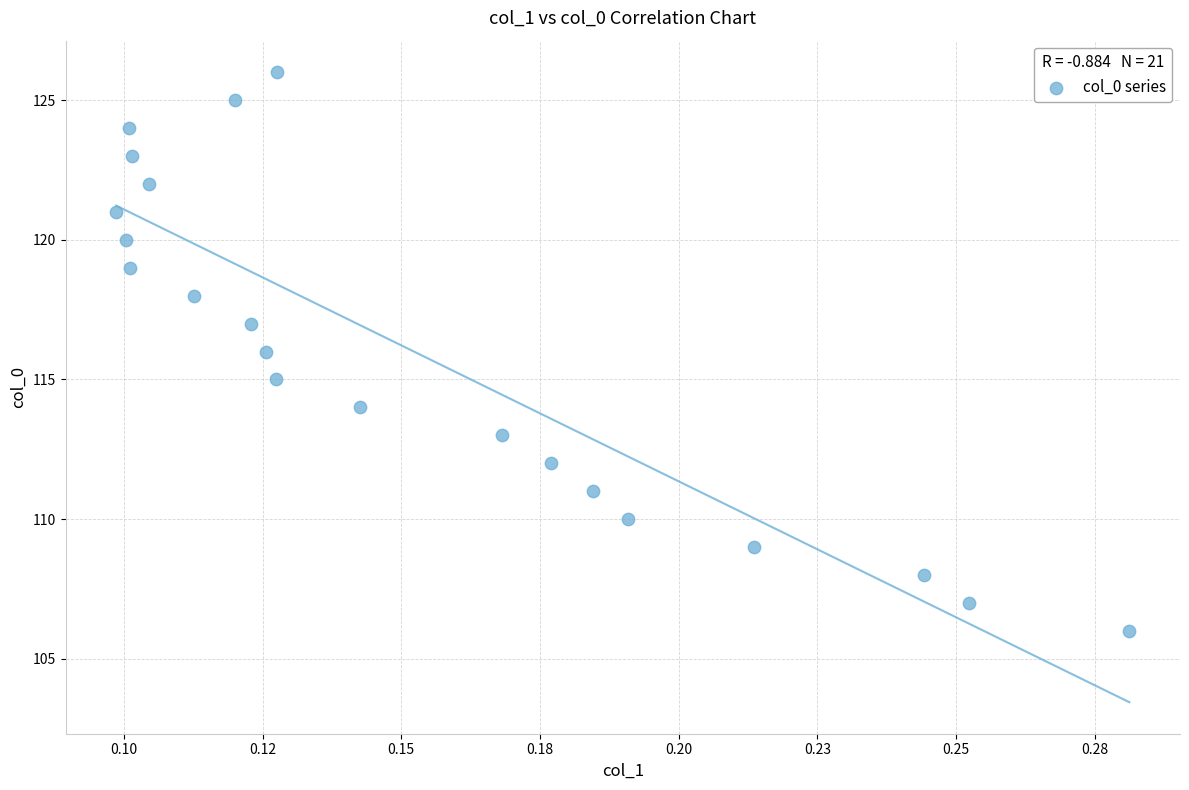

What is the range of Y values (max minus min)?

20